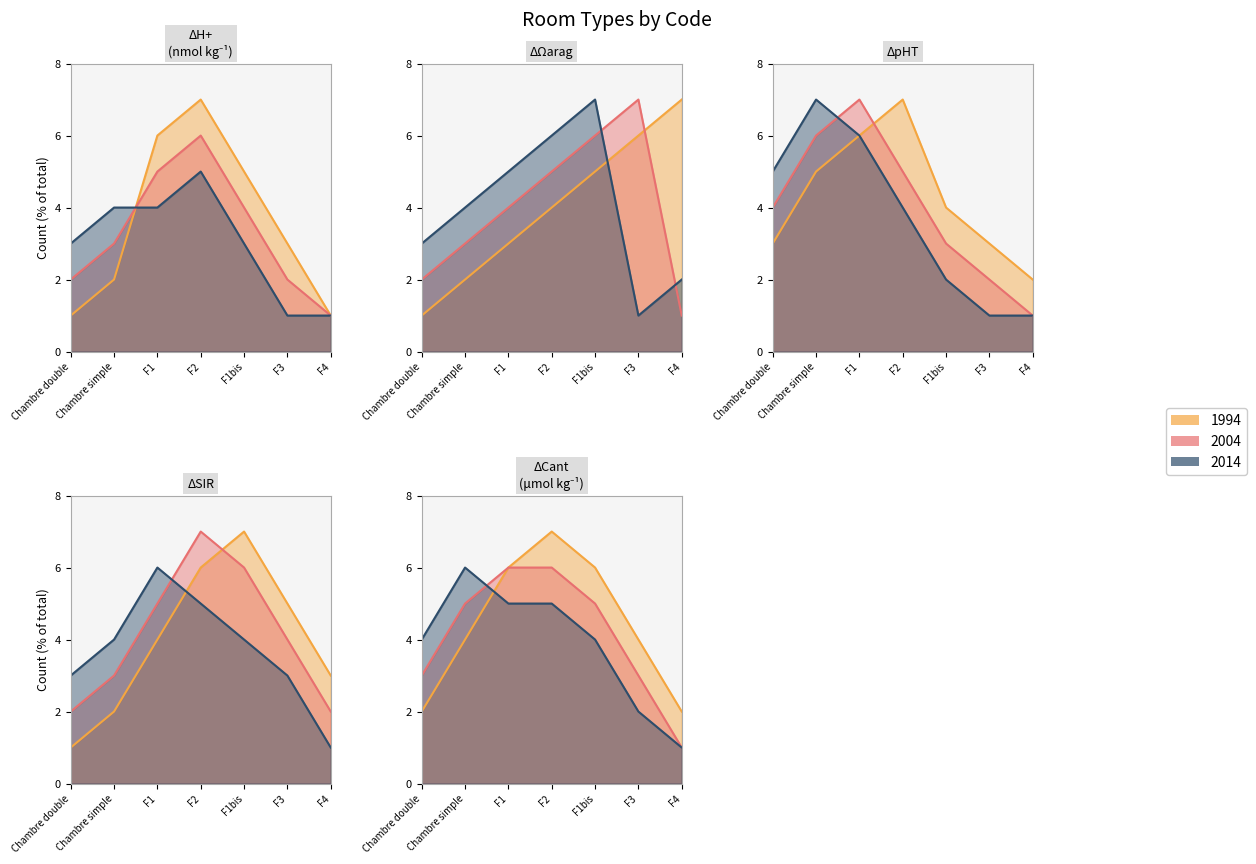

Which series has the largest total across all categories?

1994